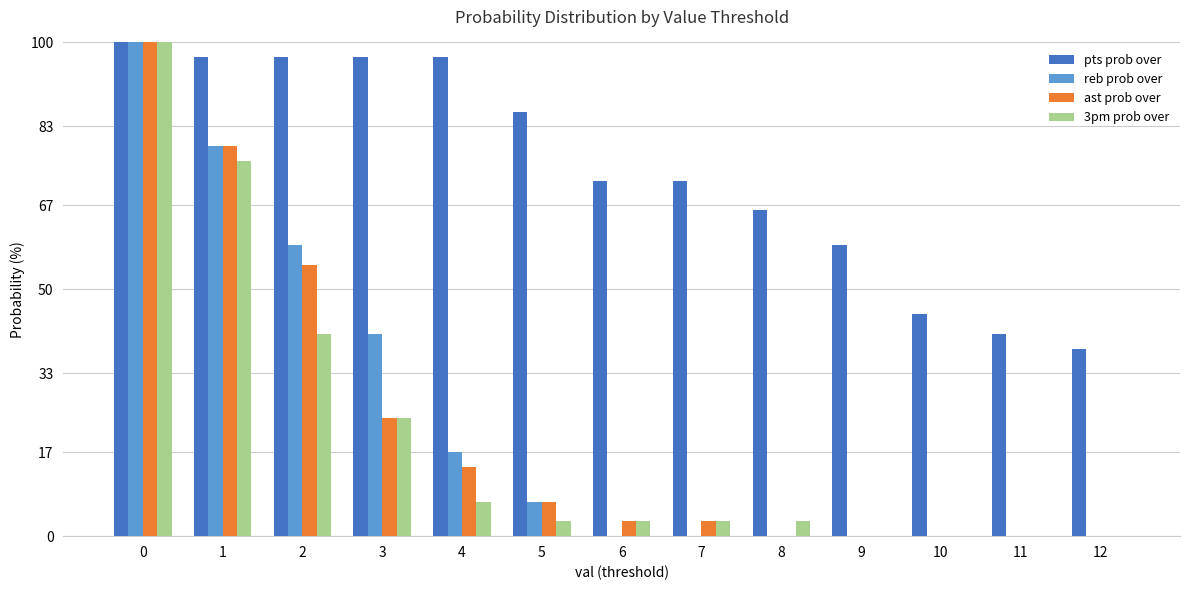

Reading left to right, what are all the values shown in this chart?

pts prob over: 100	97	97	97	97	86	72	72	66	59	45	41	38
reb prob over: 100	79	59	41	17	7	0	0	0	0	0	0	0
ast prob over: 100	79	55	24	14	7	3	3	0	0	0	0	0
3pm prob over: 100	76	41	24	7	3	3	3	3	0	0	0	0